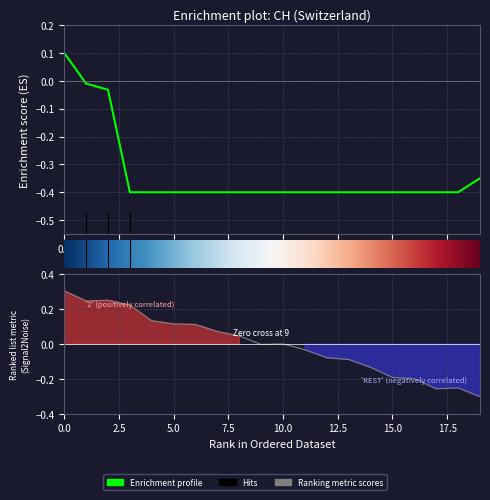

Reading left to right, what are all the values shown in this chart?

0.1	-0.0	-0.0	-0.4	-0.4	-0.4	-0.4	-0.4	-0.4	-0.4	-0.4	-0.4	-0.4	-0.4	-0.4	-0.4	-0.4	-0.4	-0.4	-0.3